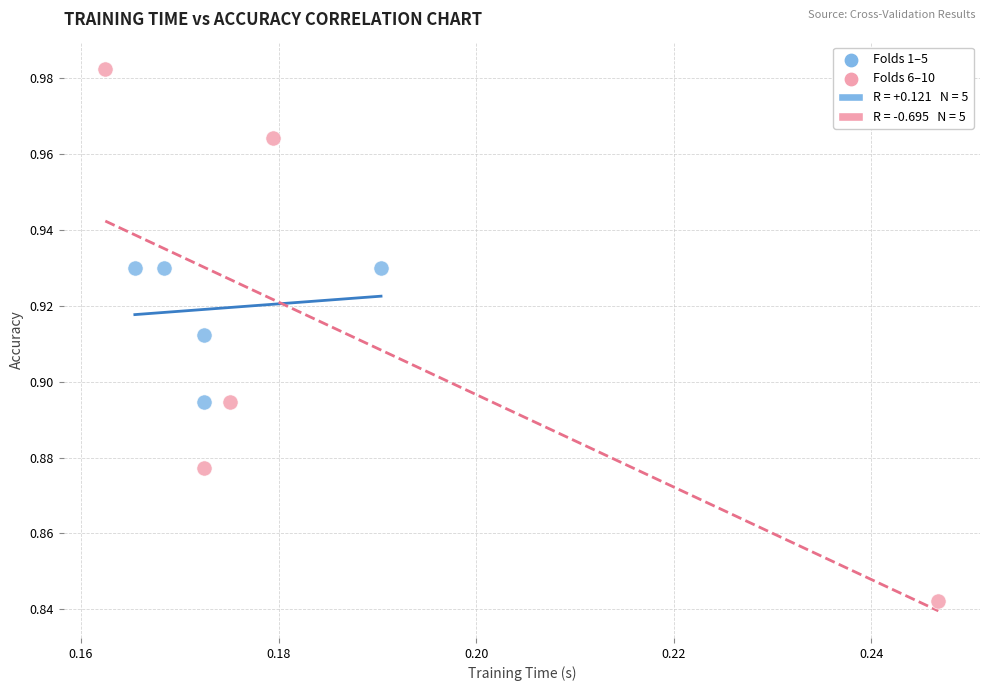

Which series reaches the maximum Y coordinate?

Folds 6–10